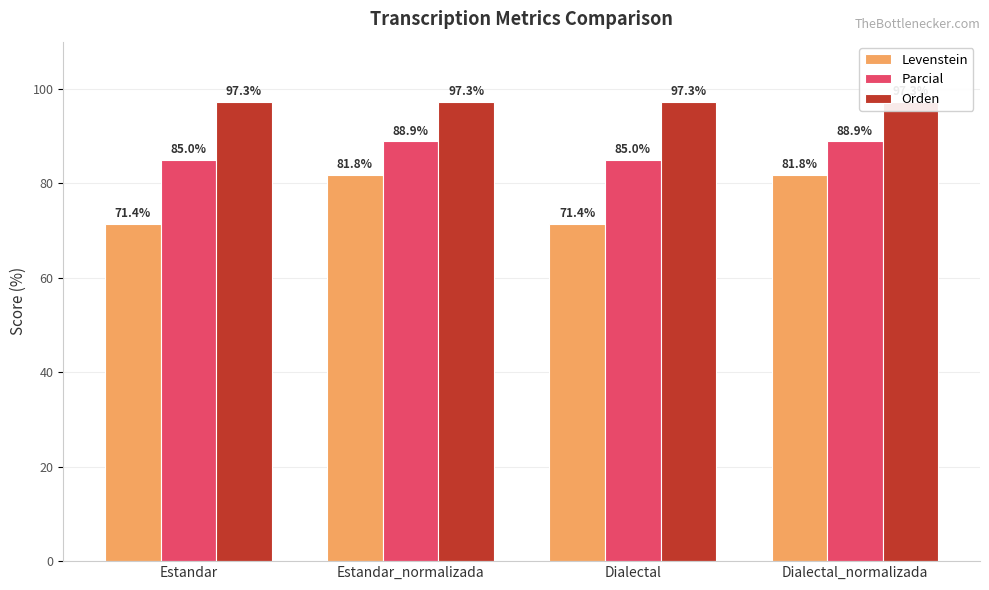

Where does the Levenstein series first go above 81?

Estandar_normalizada